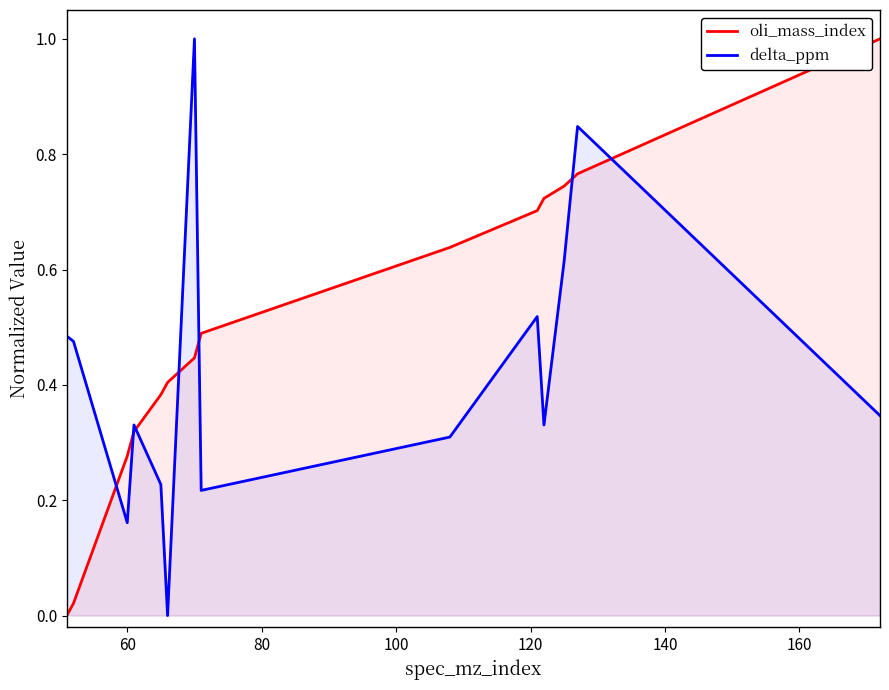

What is the difference between the maximum and minimum values in the delta_ppm series?

1.0